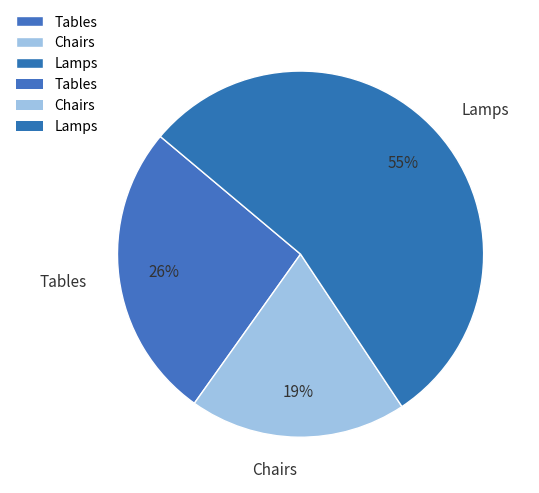

Is Tables the majority of the pie?

No